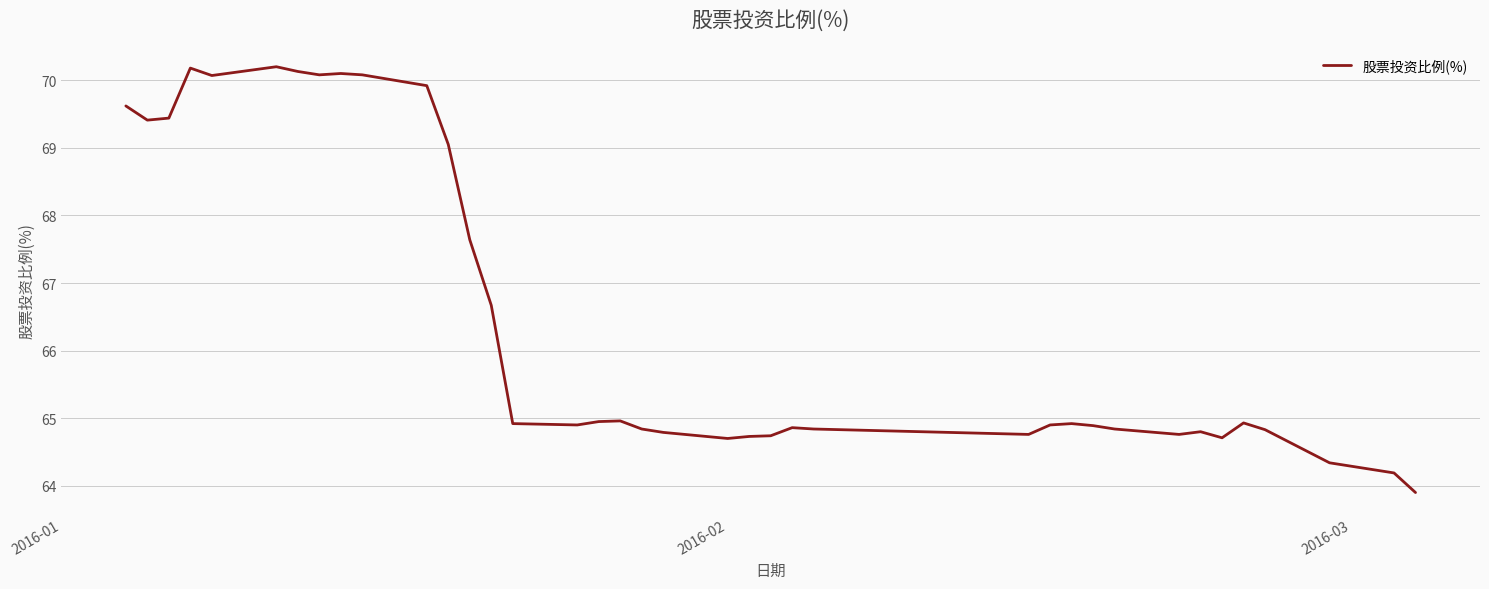

What is the minimum value shown in the chart?

63.9